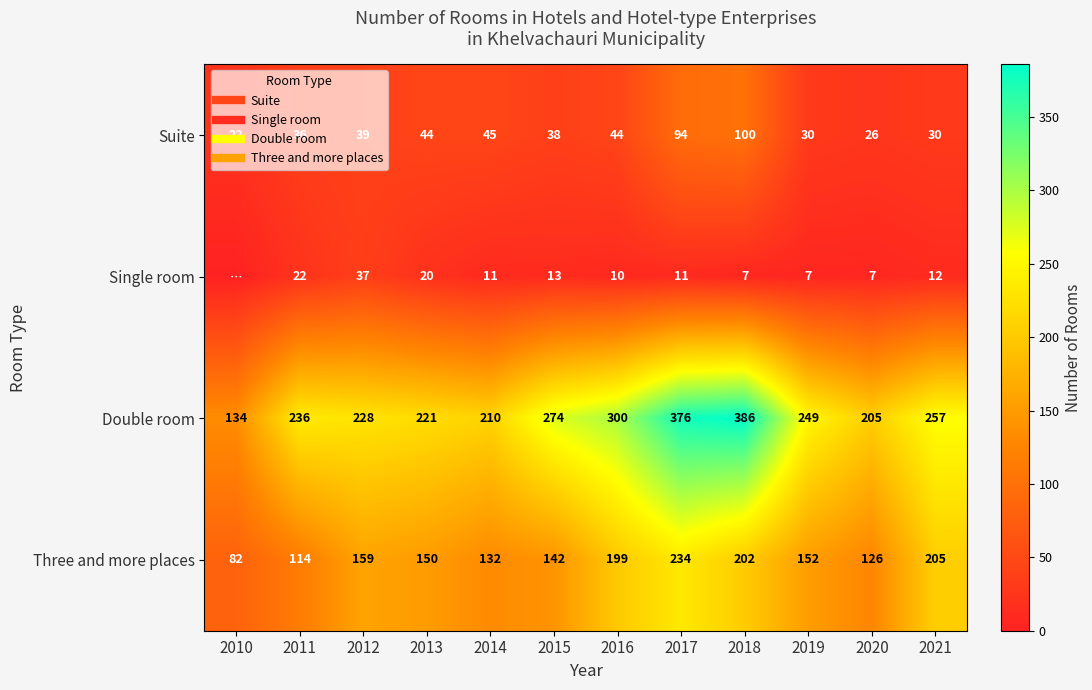

Is it true that Single room equals 11 at 2020?

False